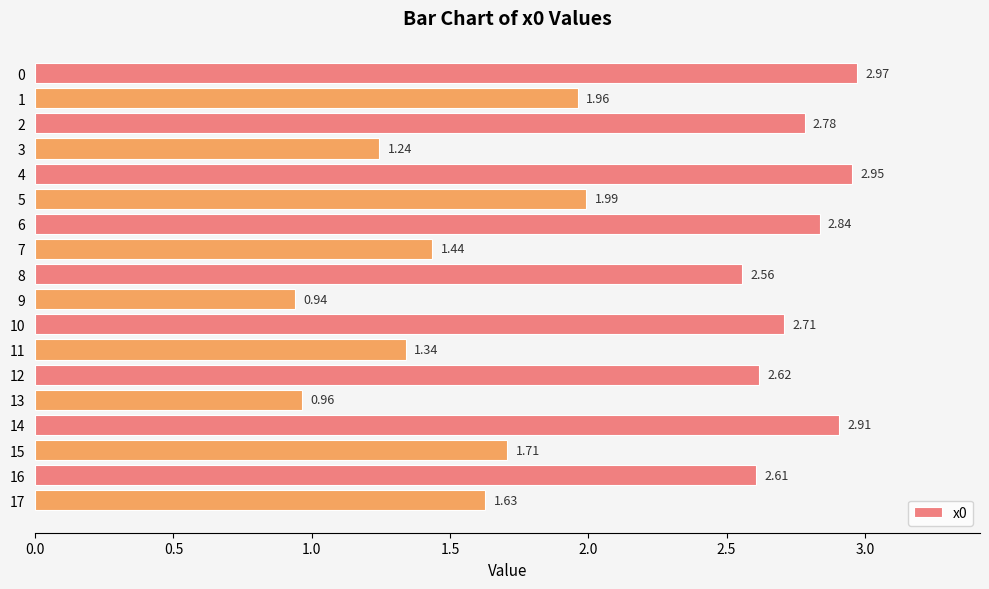

What is the sum of all values?

38.2